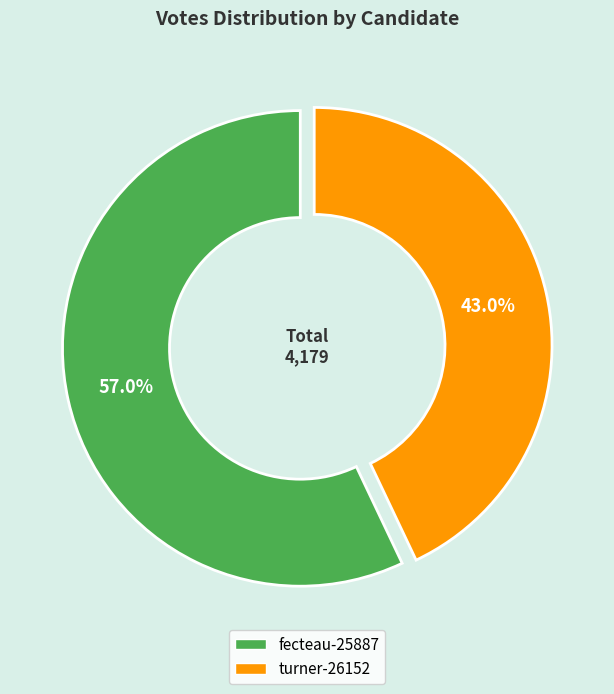

Does any single category account for the majority?

Yes